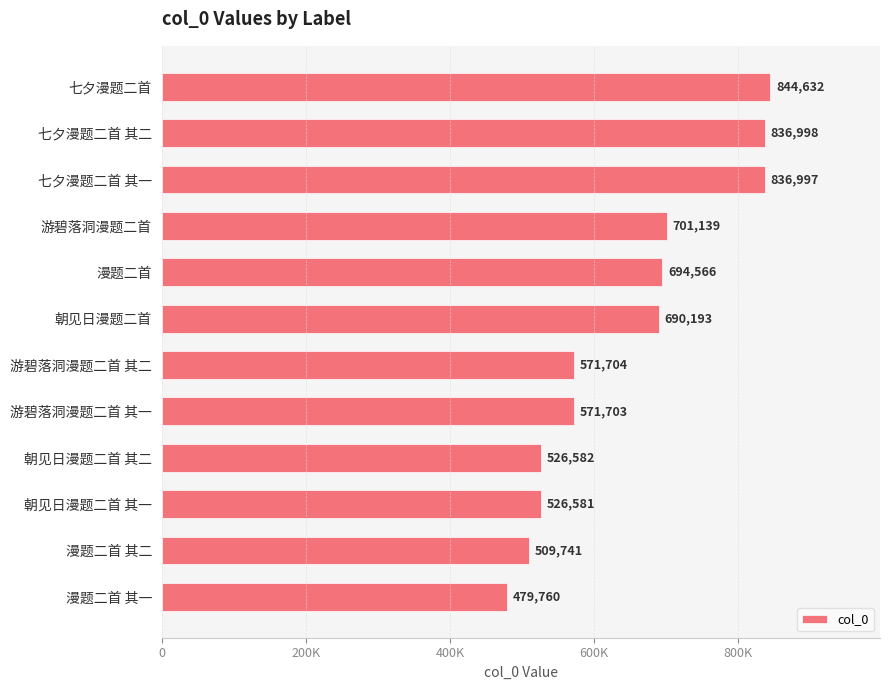

How many series are shown in this chart?

1